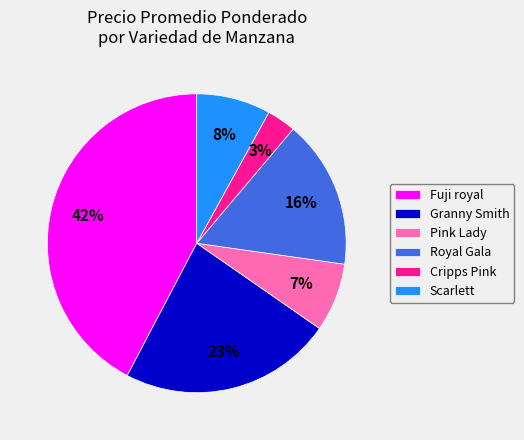

Count the number of slices in the pie.

6